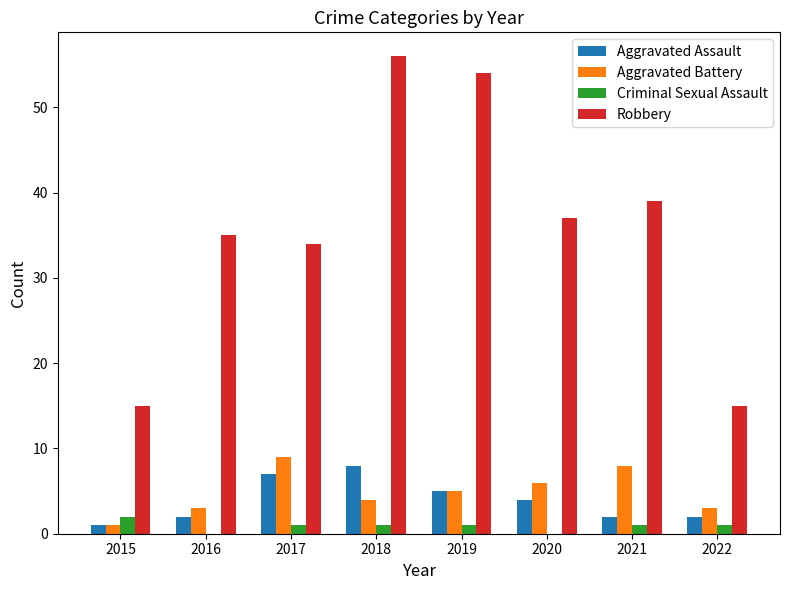

Does the chart contain stacked bars?

No